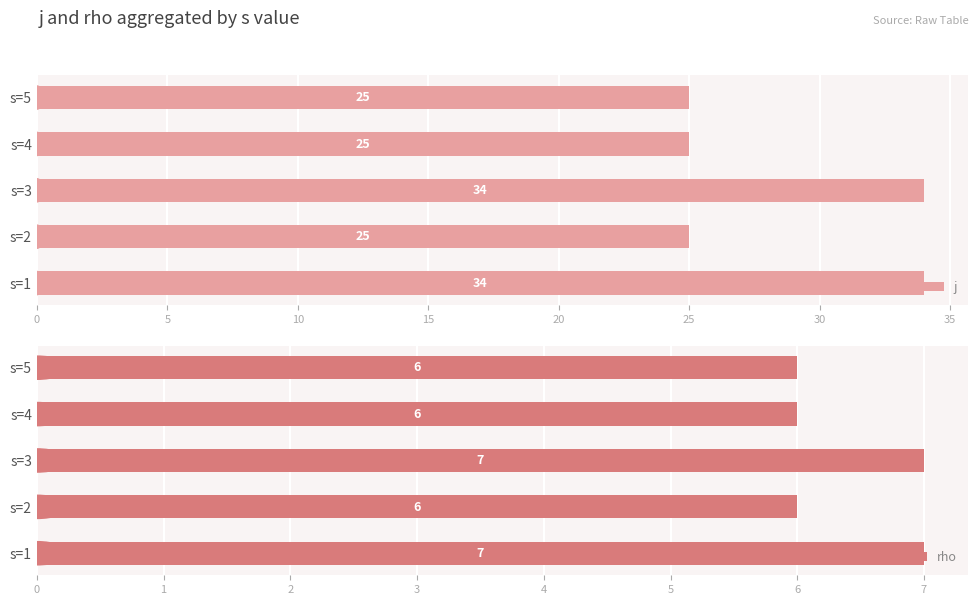

What is the minimum value for rho?

6